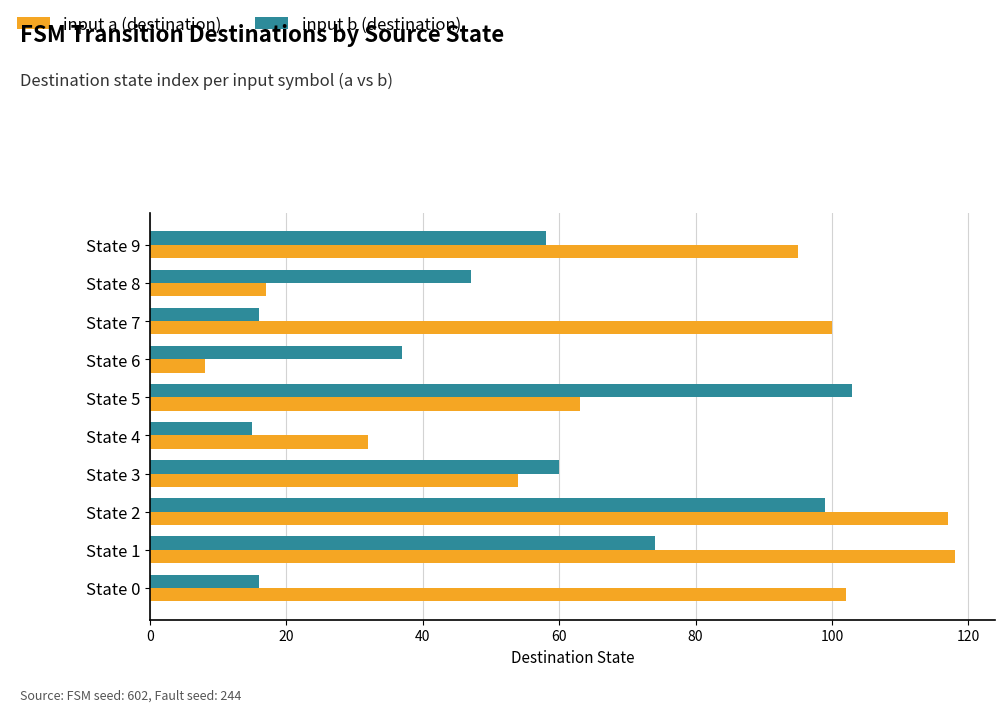

Which series has the widest spread of values?

input a (destination)